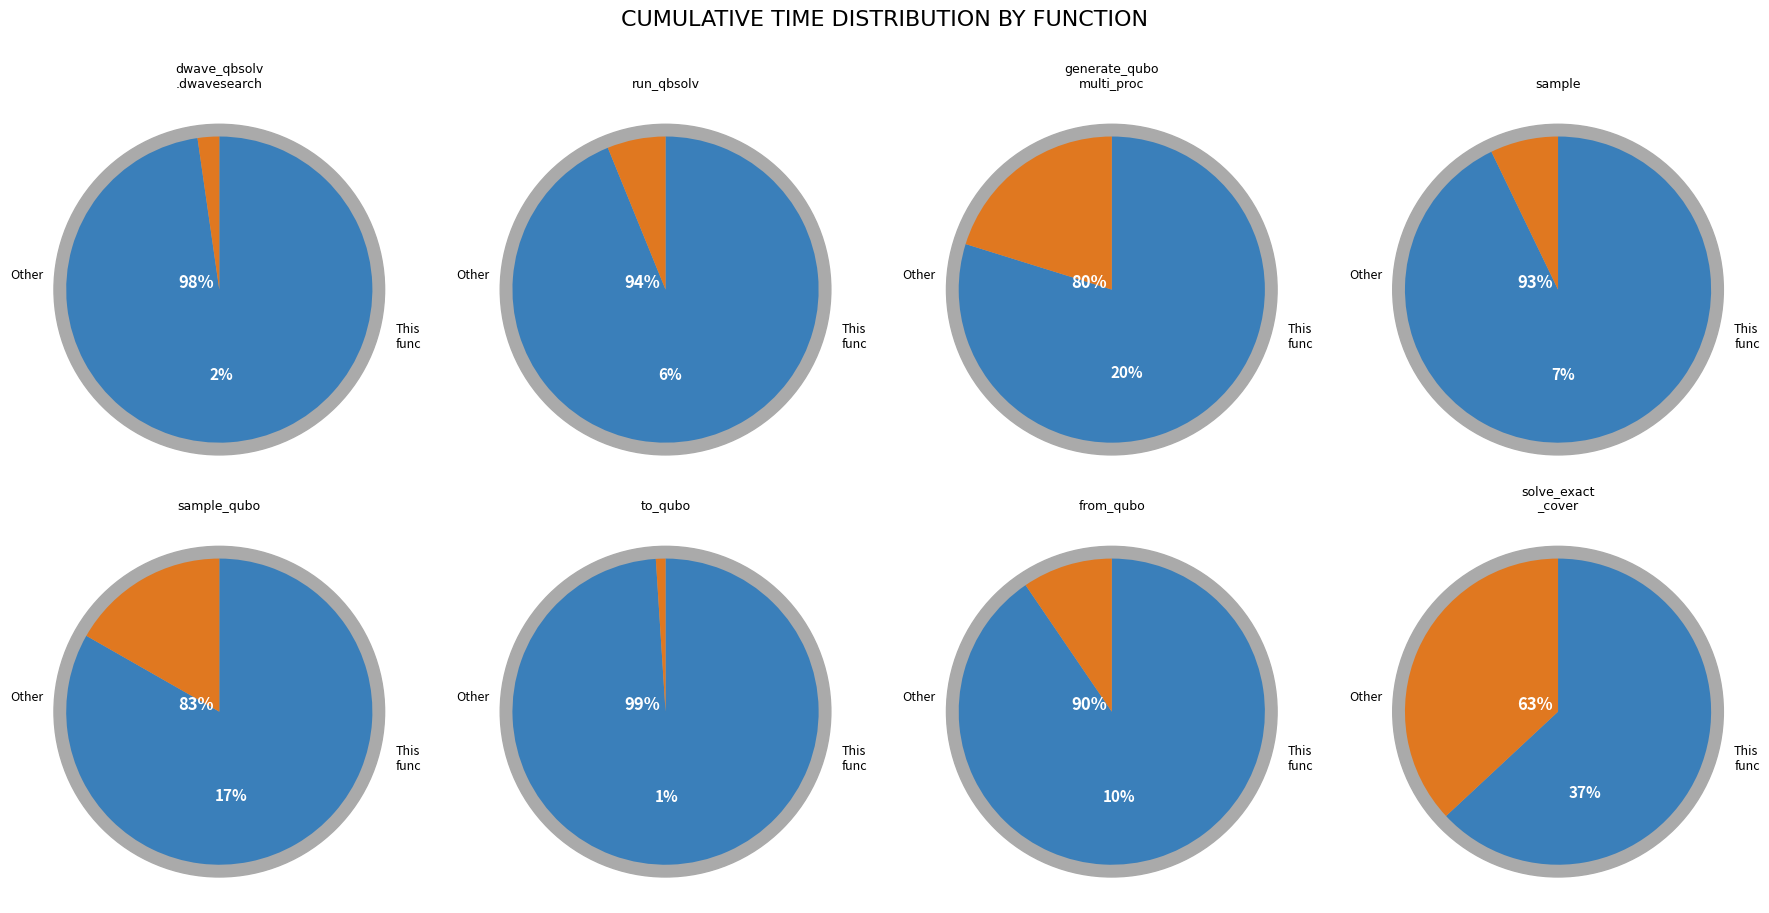

Approximately how many times larger is the value at to_qubo compared to from_qubo?

0.1